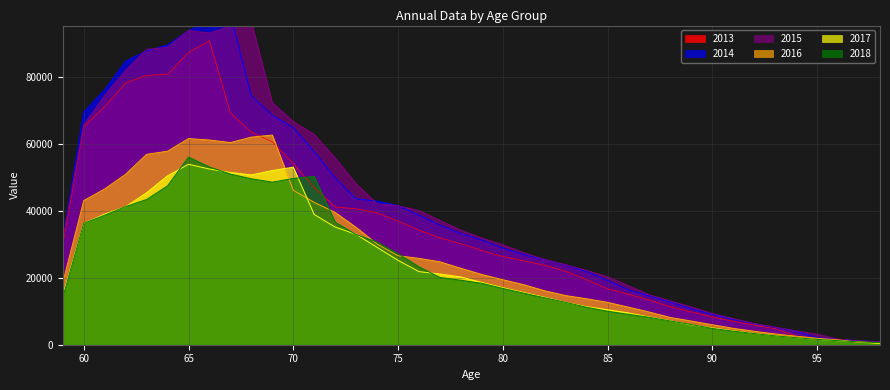

Which label corresponds to the largest value in the chart?

67